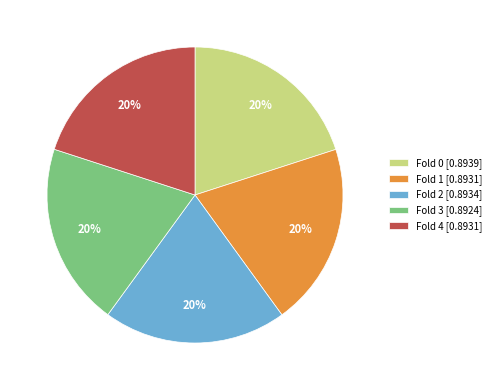

To the nearest percent, what percentage of the pie is Fold 0?

20%